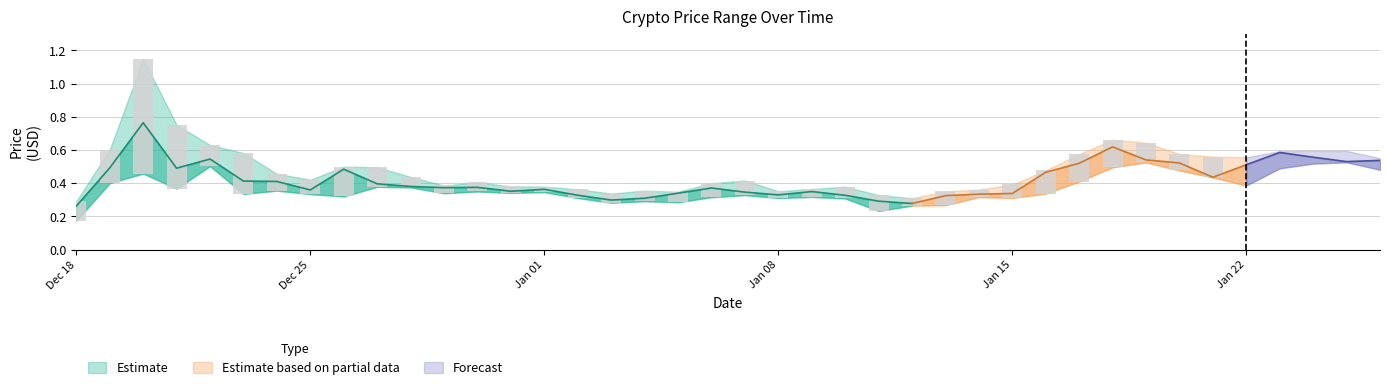

At how many categories does at least one series exceed 1?

1